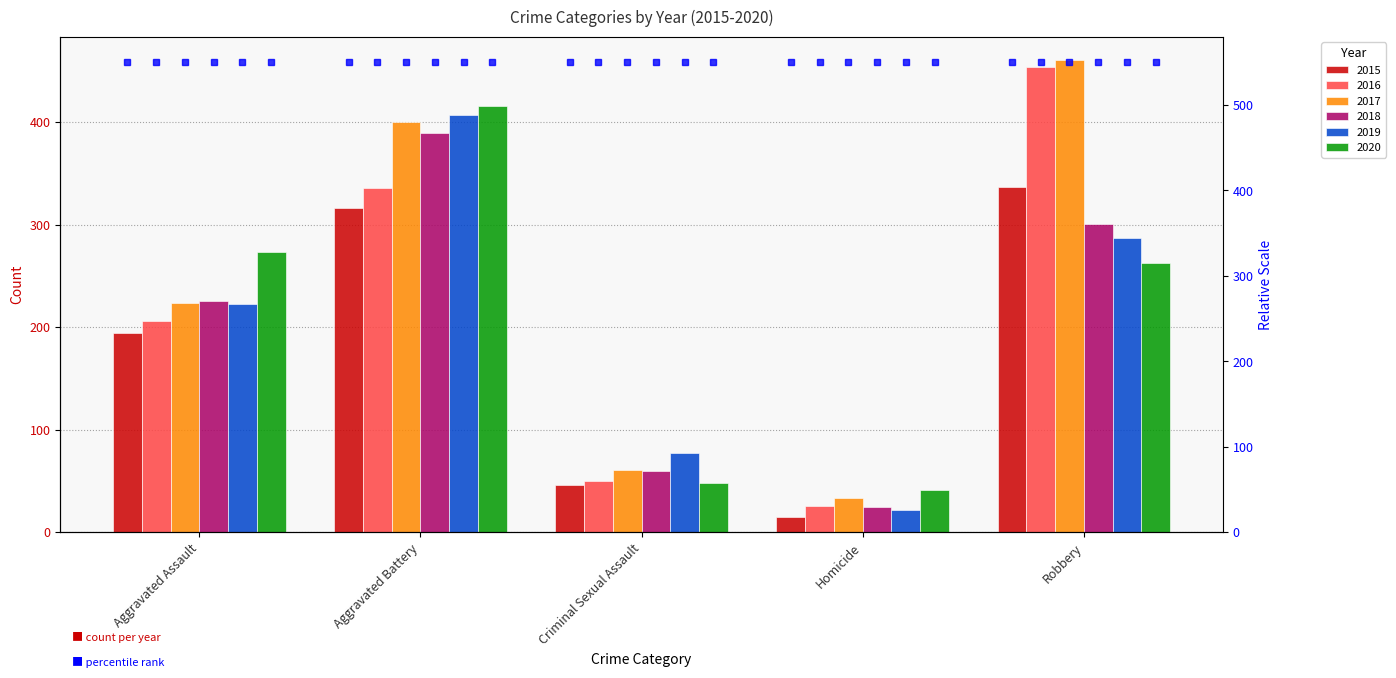

How many bars are there in total?

30